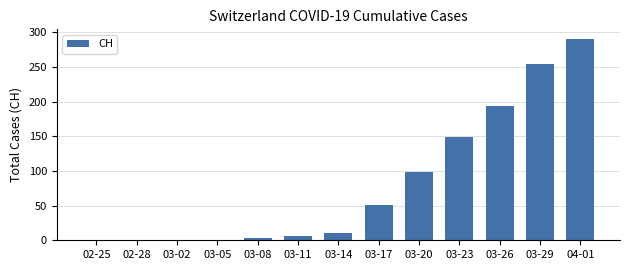

At which label is the value closest to 145?

03-23